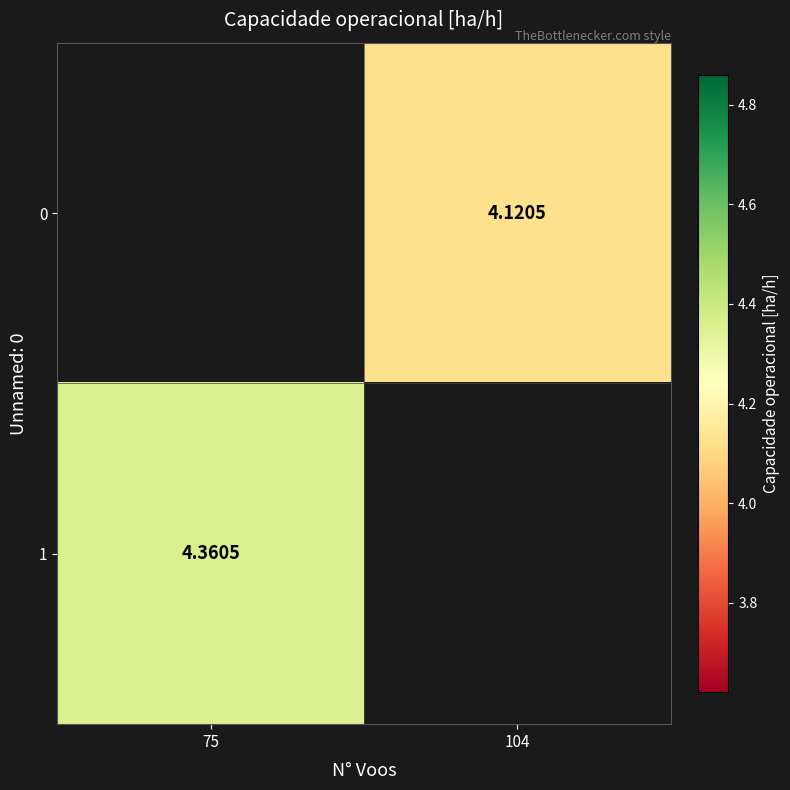

Is the value of 0 at 104 greater than the value of 1 at 75?

No